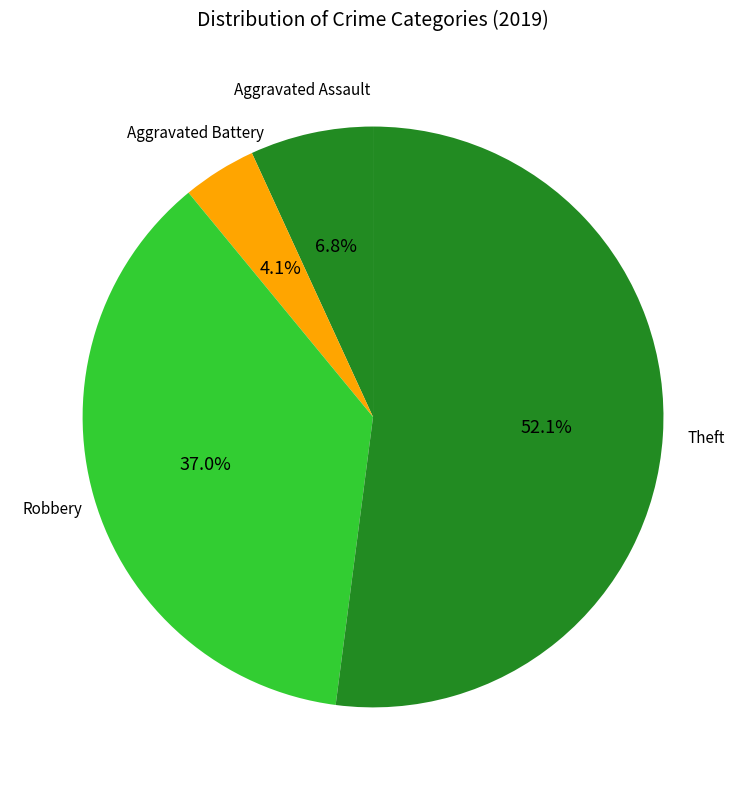

Combined, do Aggravated Battery and Aggravated Assault account for over 50%?

No